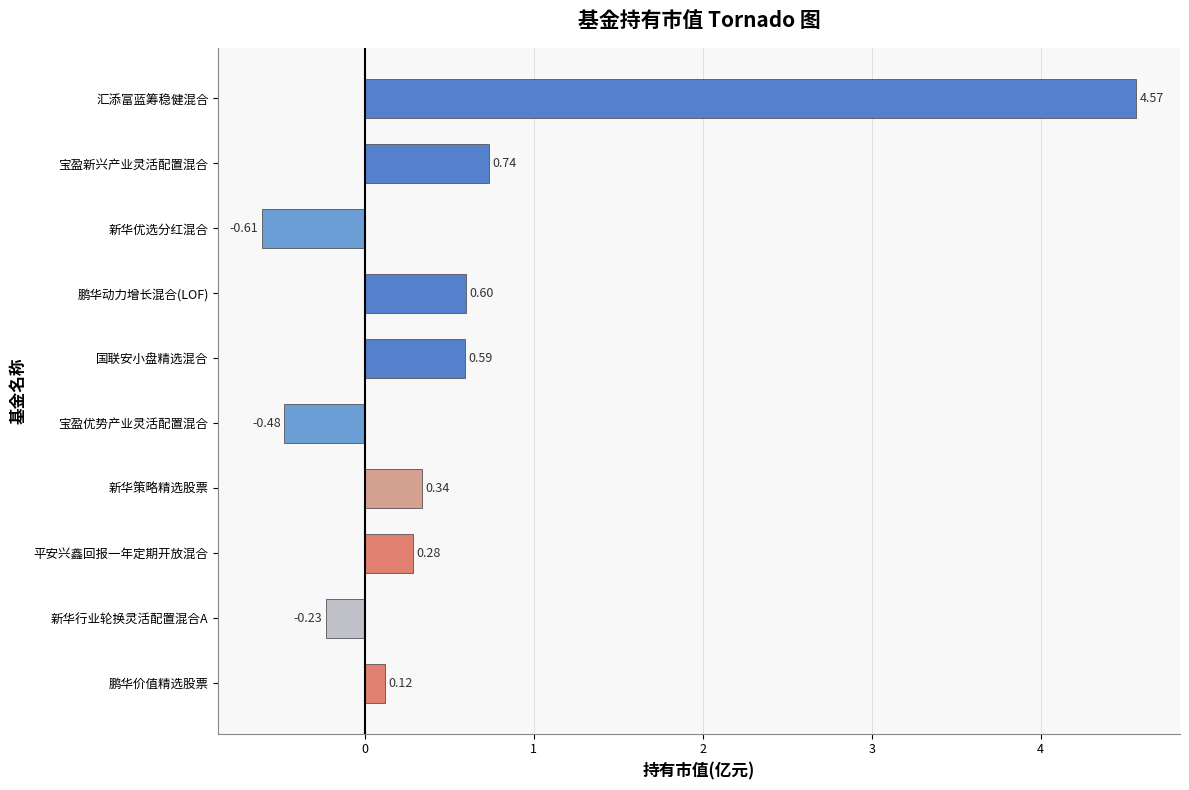

At which label is the value closest to 1?

宝盈新兴产业灵活配置混合